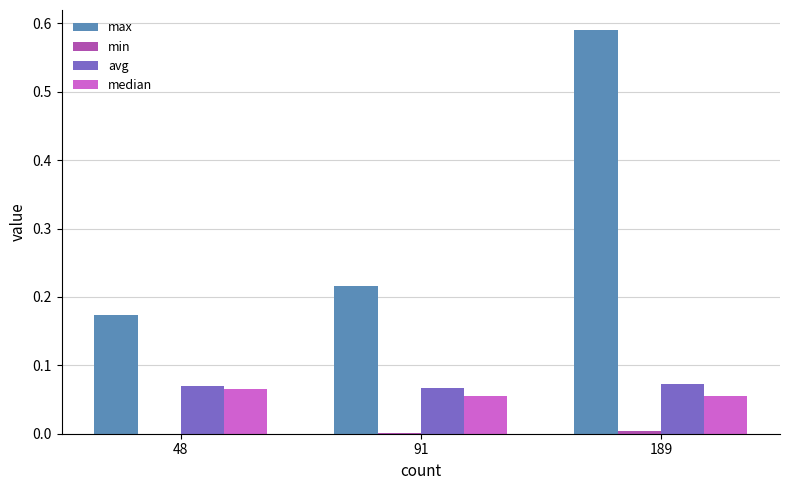

How many avg values are between 0 and 1?

3